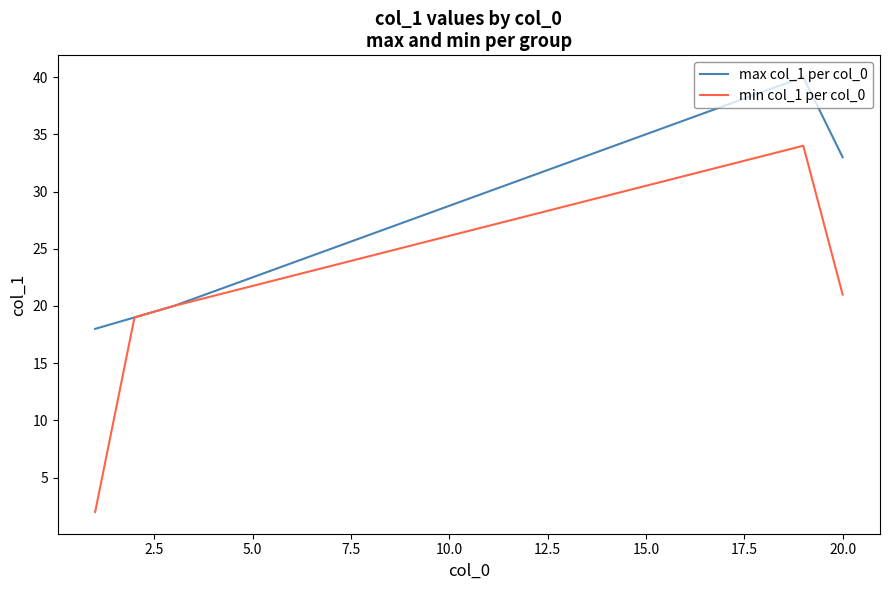

What is the greatest value displayed?

40